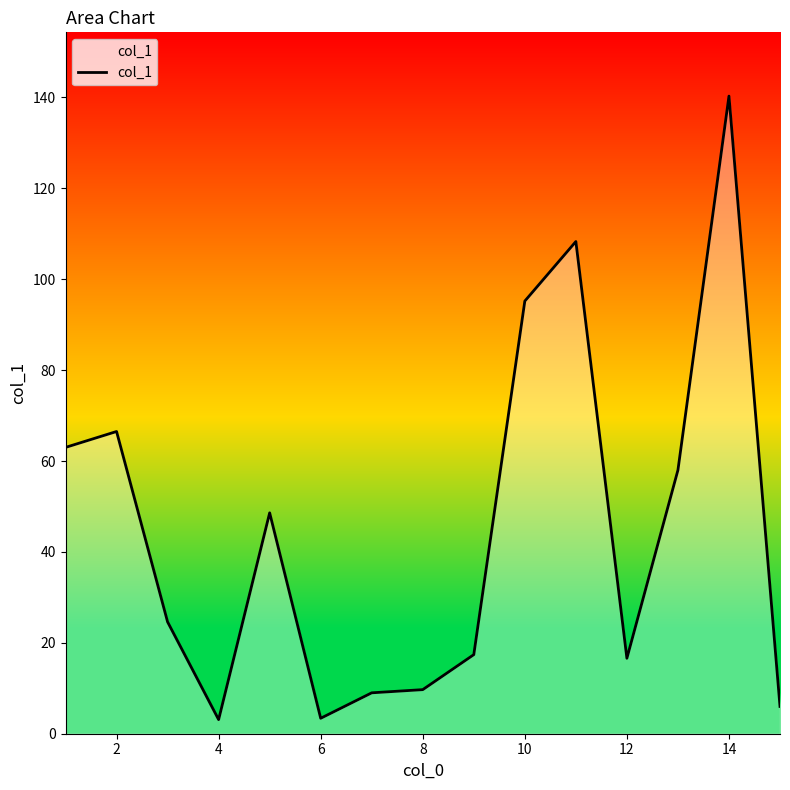

What is the greatest value displayed?

140.3